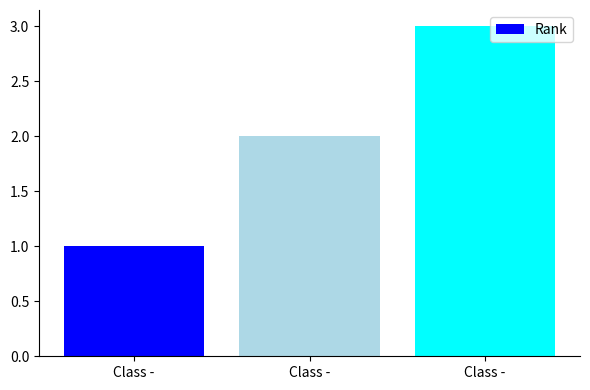

Rank the categories by value from lowest to highest.

Class -, Class -, Class -